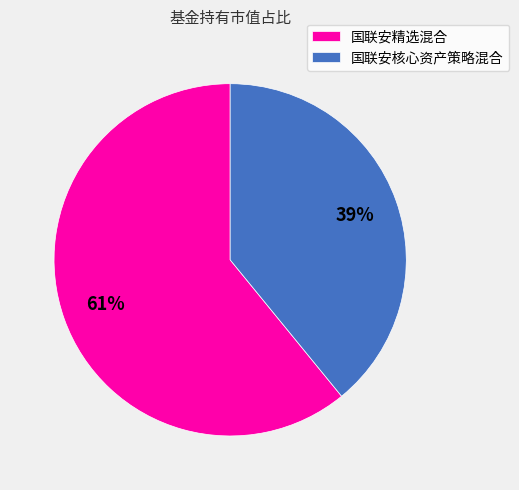

Is it true that 国联安精选混合 is 70% of the pie?

False